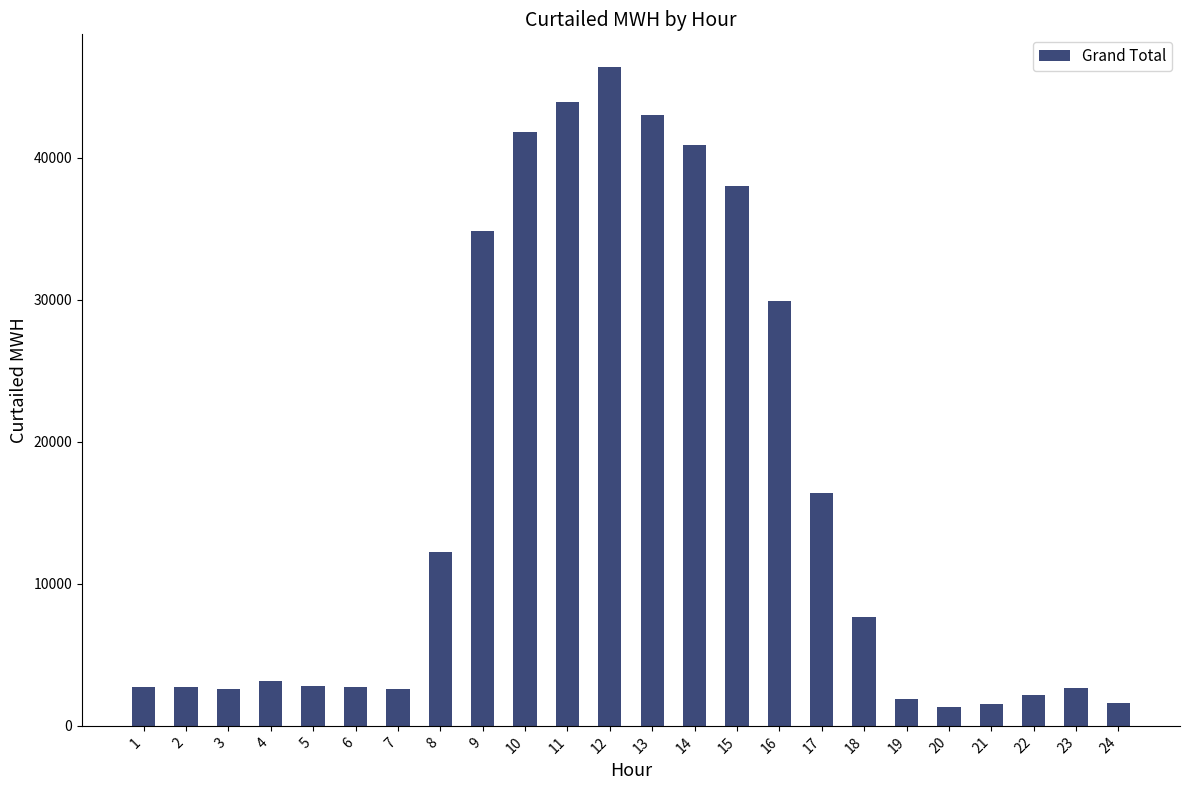

Read the value at 18, to the nearest 100.

7700